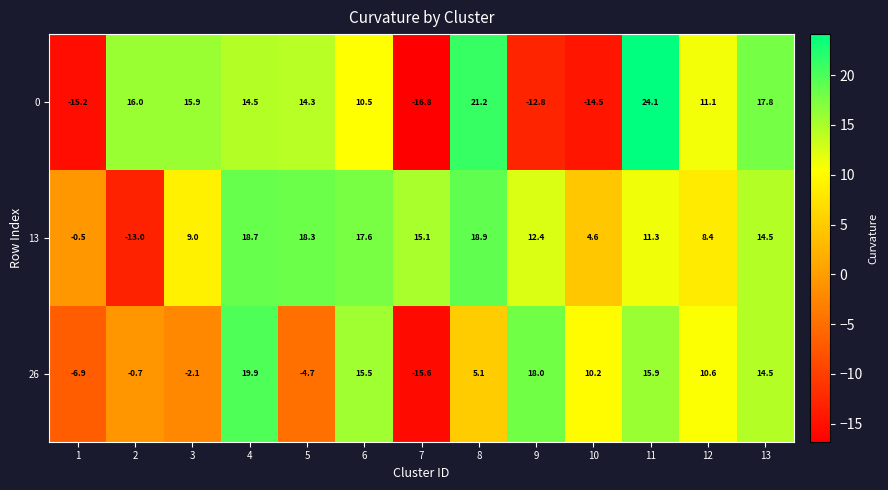

What is the total value across all series at 11?

51.3